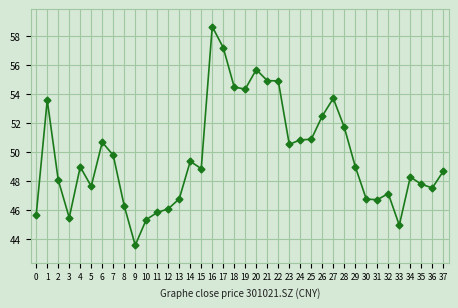

How many distinct data groups are displayed?

1